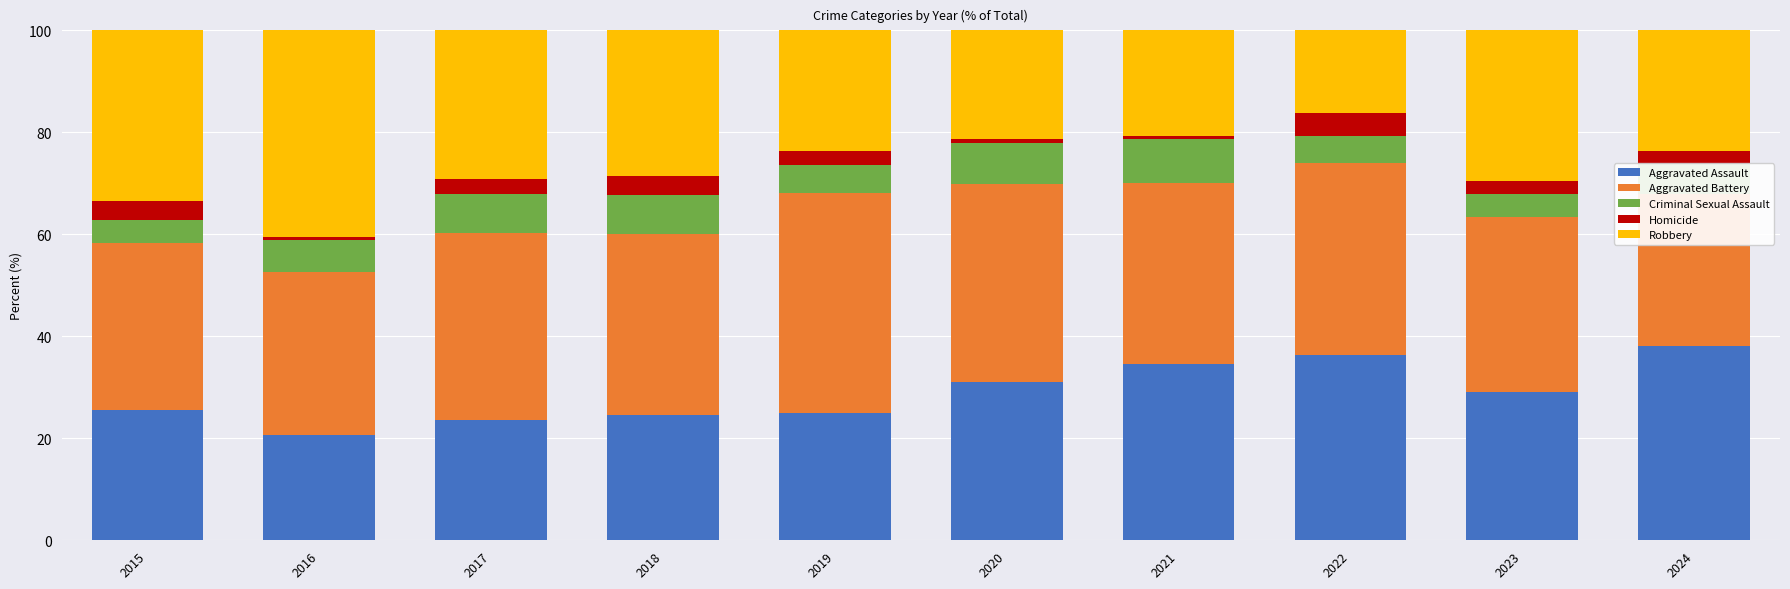

What is the maximum value shown in the chart?

43.1